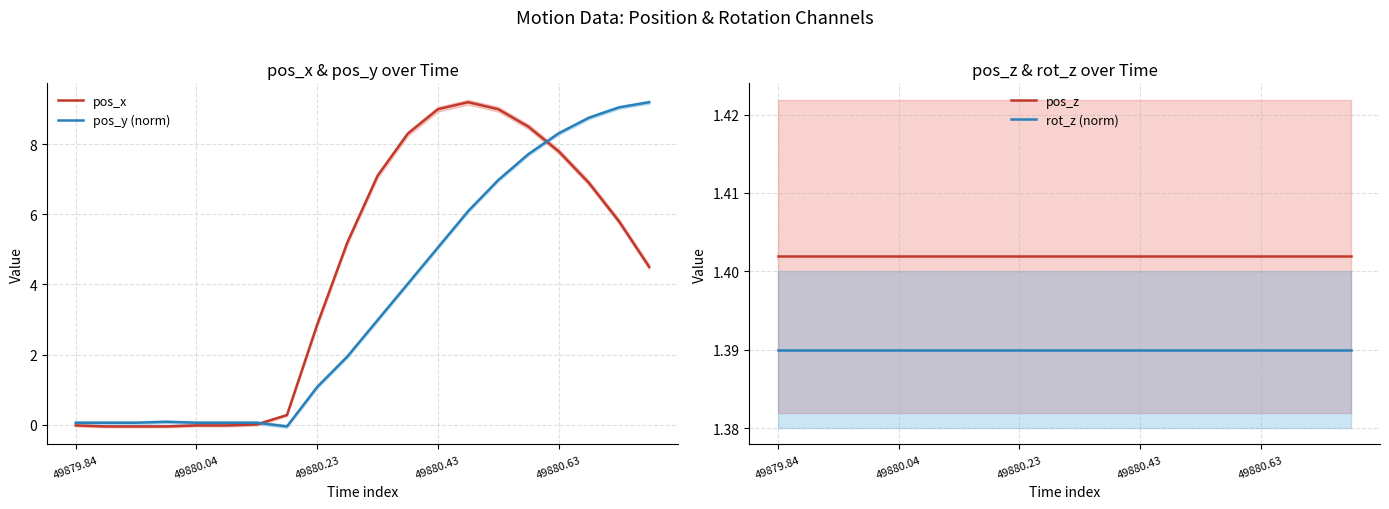

Which series has the largest total across all categories?

pos_x